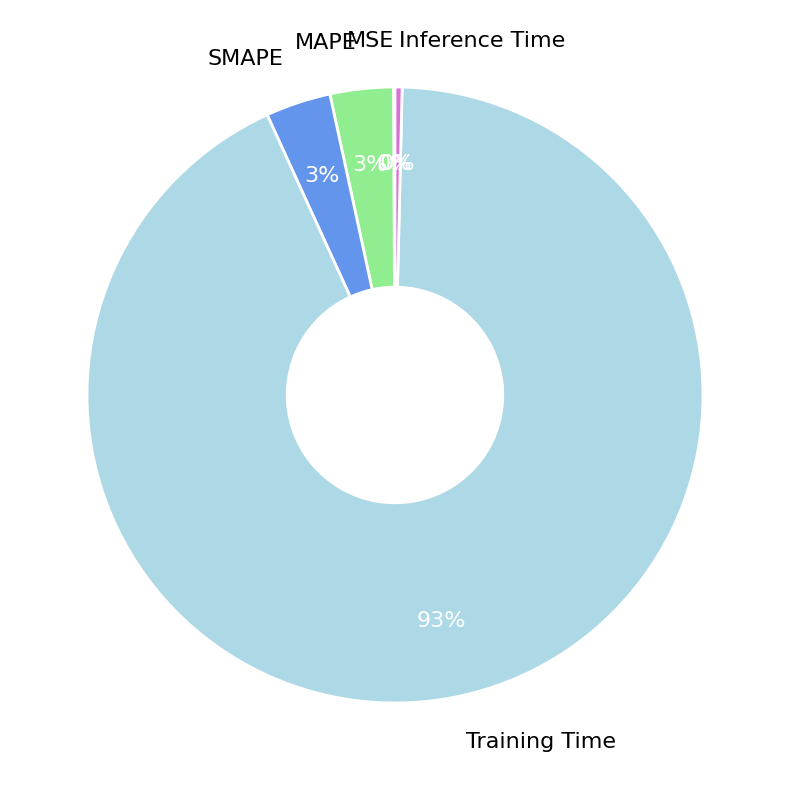

Is there a majority slice in this chart?

Yes